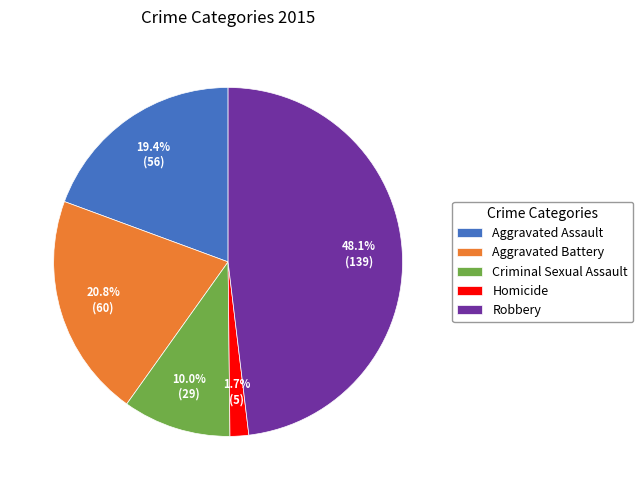

What percentage do Robbery and Aggravated Battery together represent?

68.9%